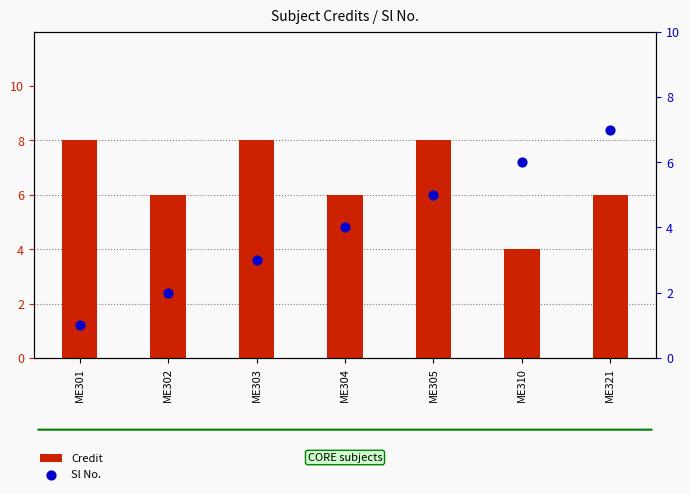

At which category is the sum across all series the highest?

ME305